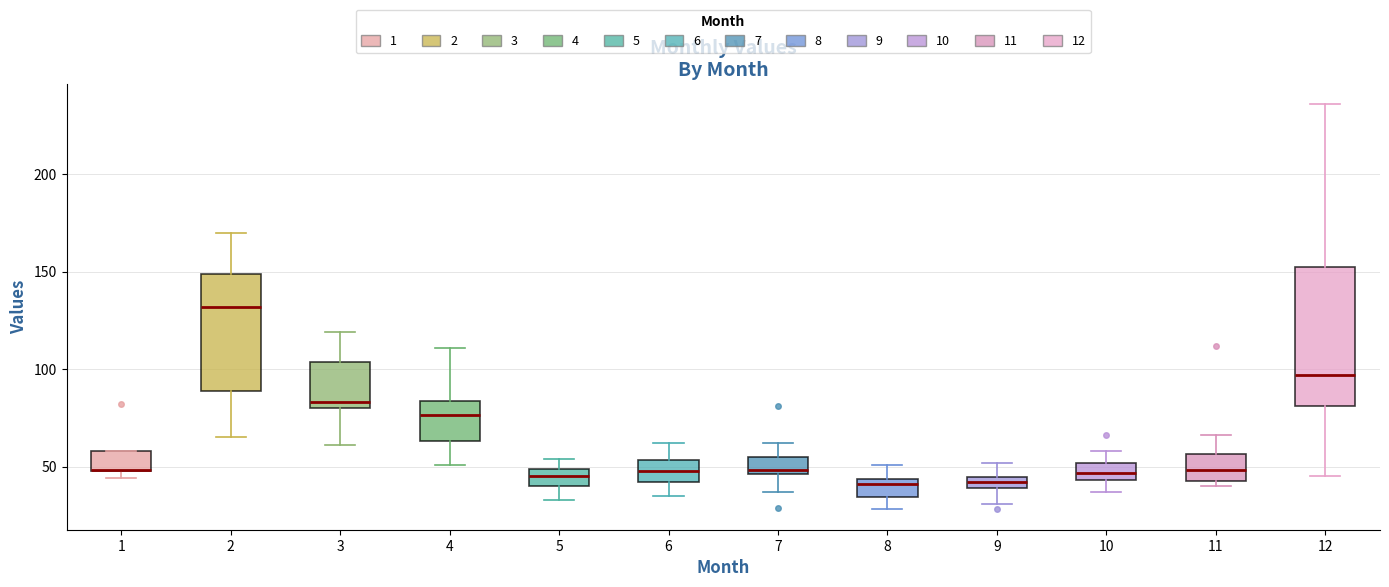

Which box is the tallest, from its lower edge to its upper edge?

12